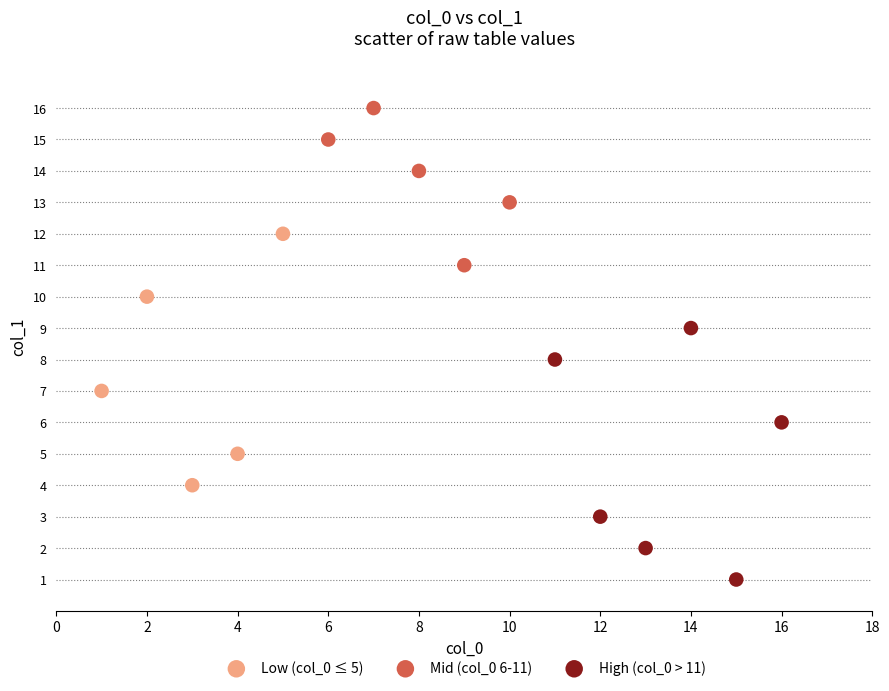

Which series contains the lowest Y value?

High (col_0 > 11)